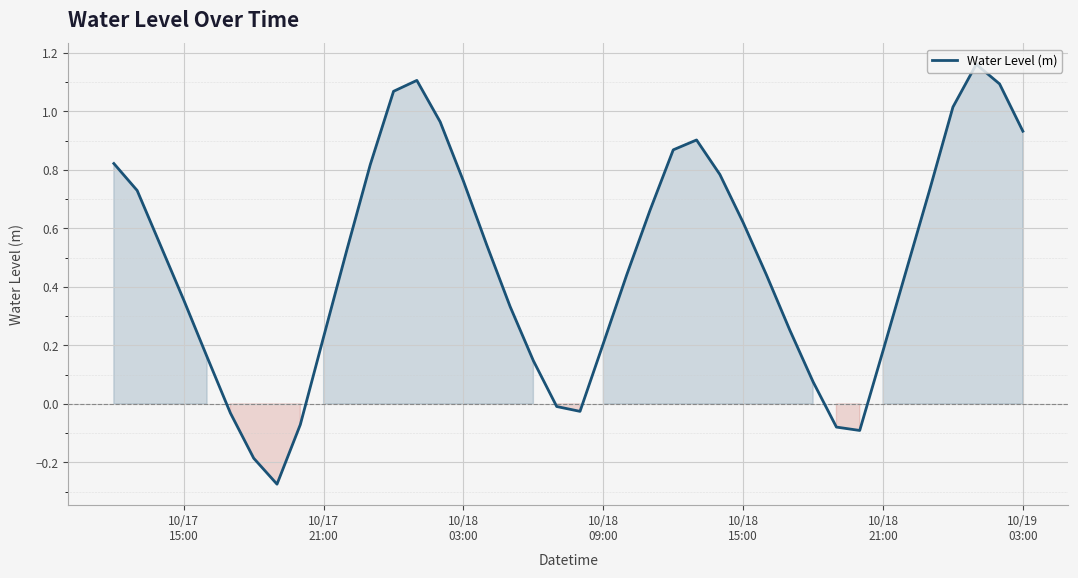

What is the difference between the maximum and minimum values?

1.4